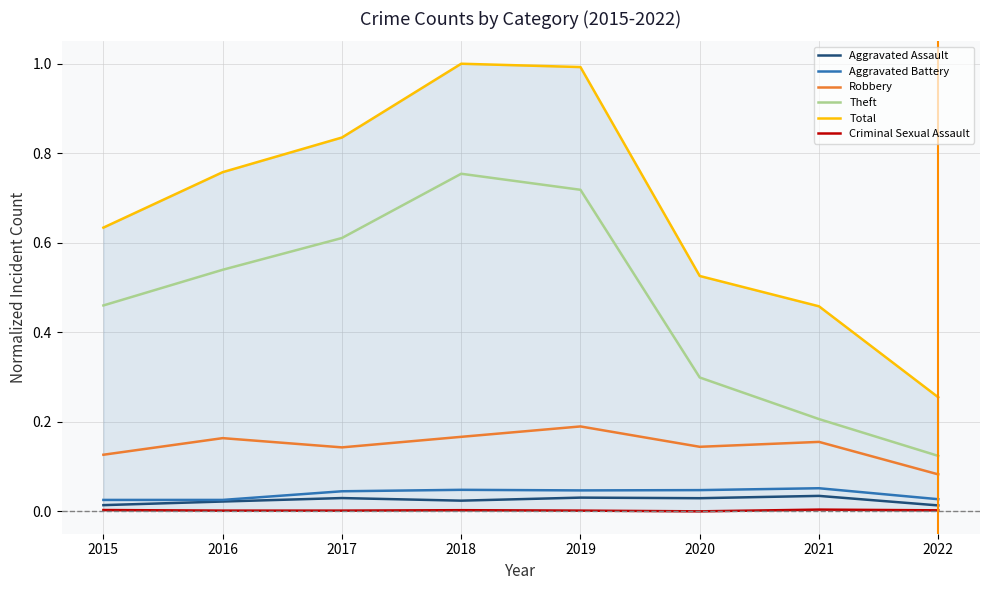

How many Criminal Sexual Assault values are between 0 and 1?

8